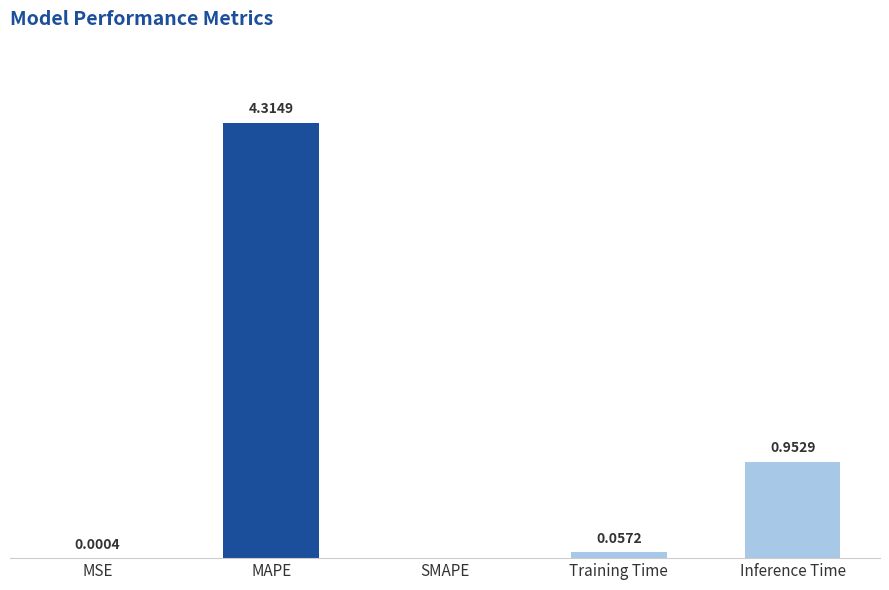

Which has a higher value, MAPE or SMAPE?

MAPE